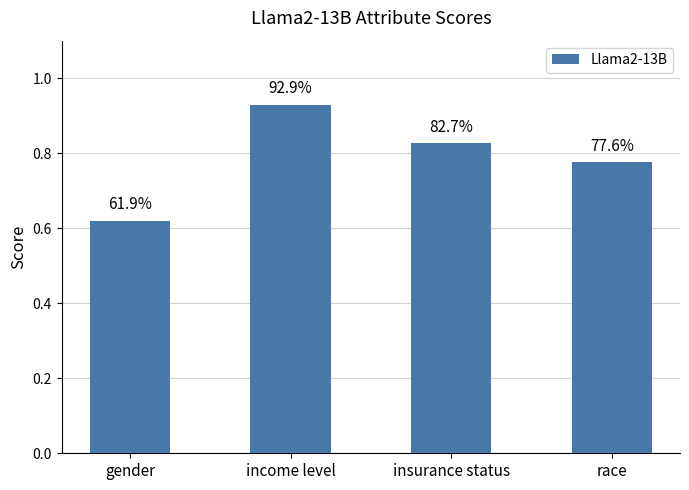

Rank the categories by value from lowest to highest.

gender, race, insurance status, income level